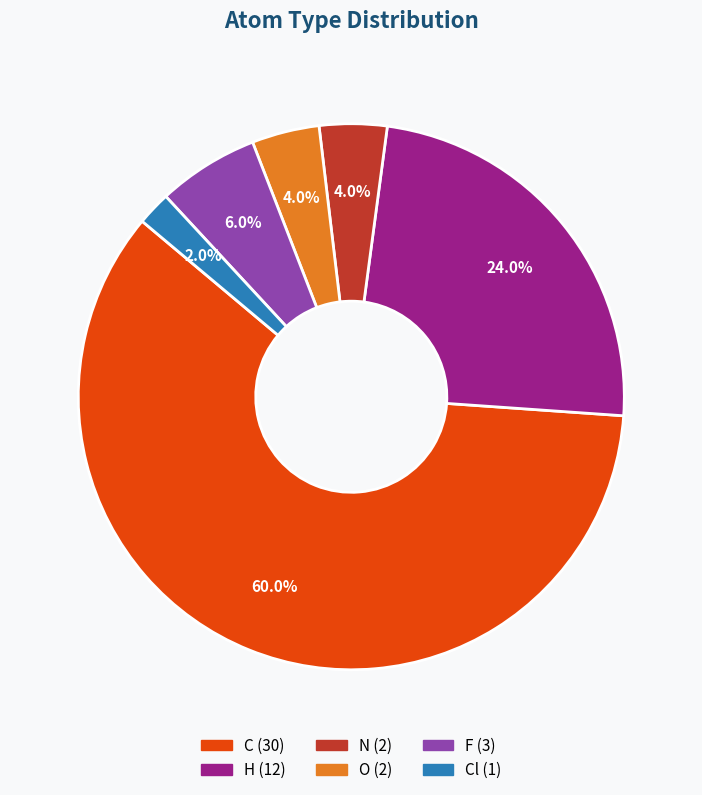

Is there any slice that represents more than half of the pie?

Yes